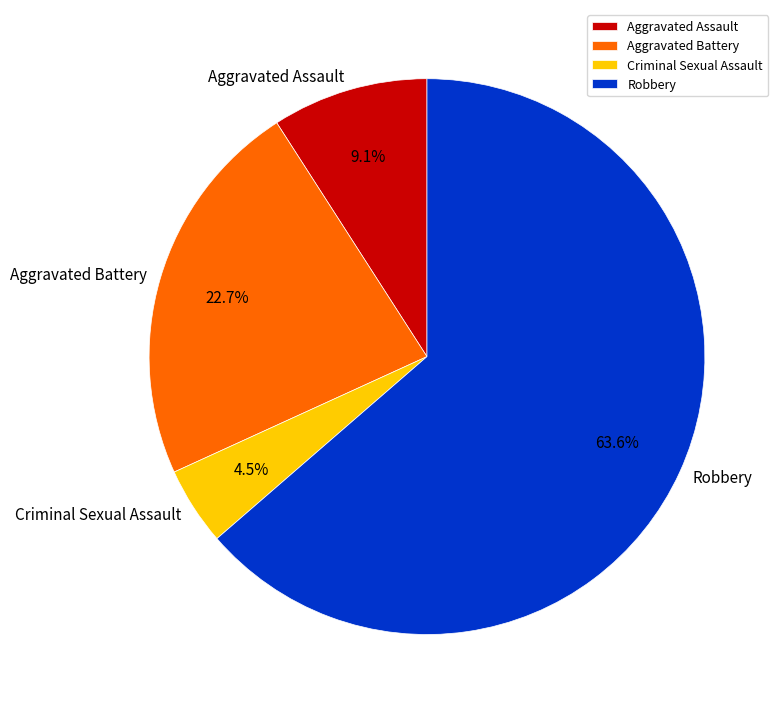

To the nearest percent, what portion does Robbery represent?

64%